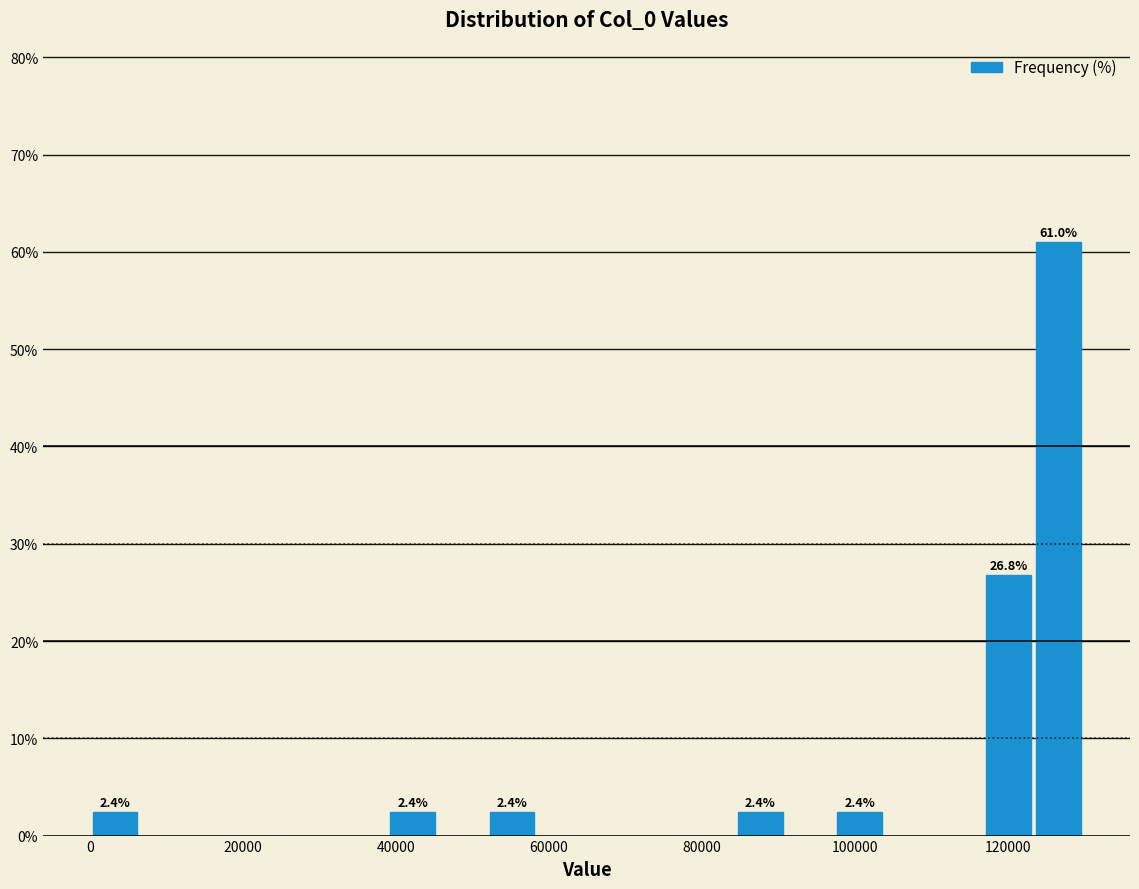

Around what value on the x-axis is the tallest bar? Give the approximate position of its centre, as read against the axis.

126000